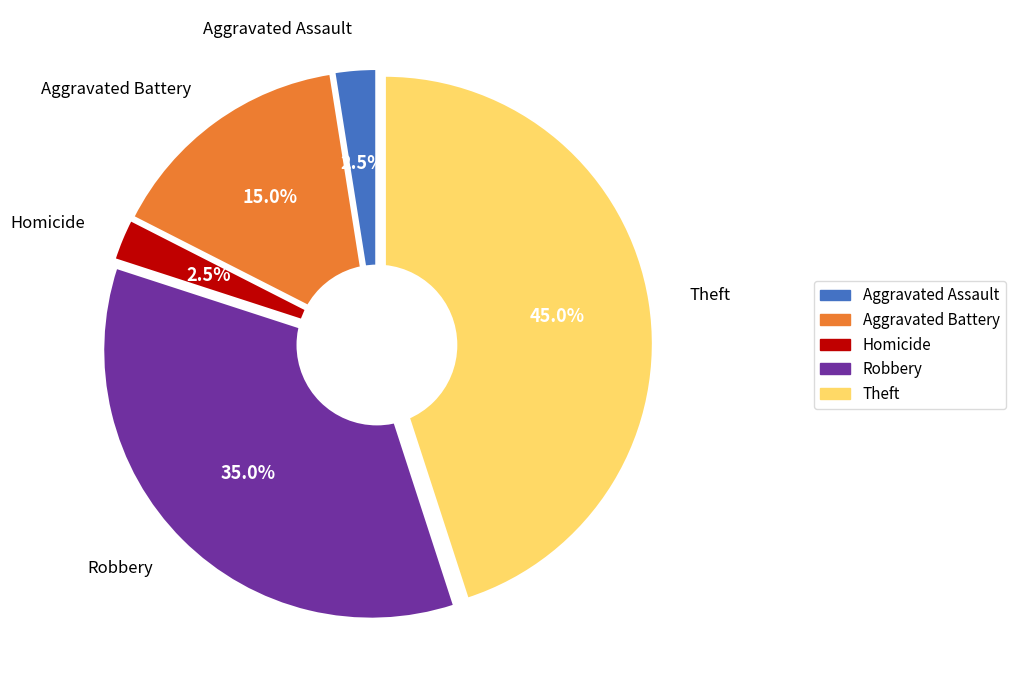

Is it true that Aggravated Battery is 21% of the pie?

False